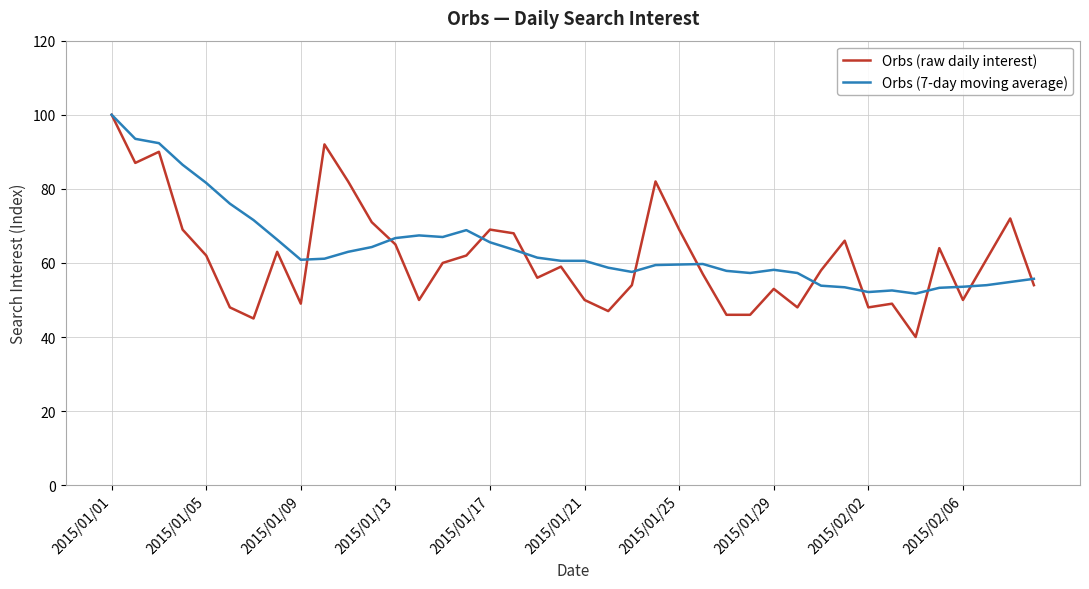

What is the maximum value for Orbs (raw daily interest)?

100.0